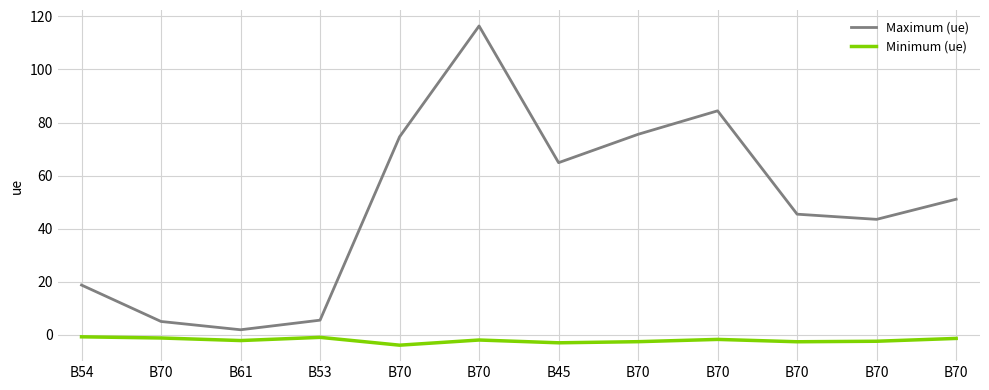

At which label does Maximum (ue) first exceed 51?

B70